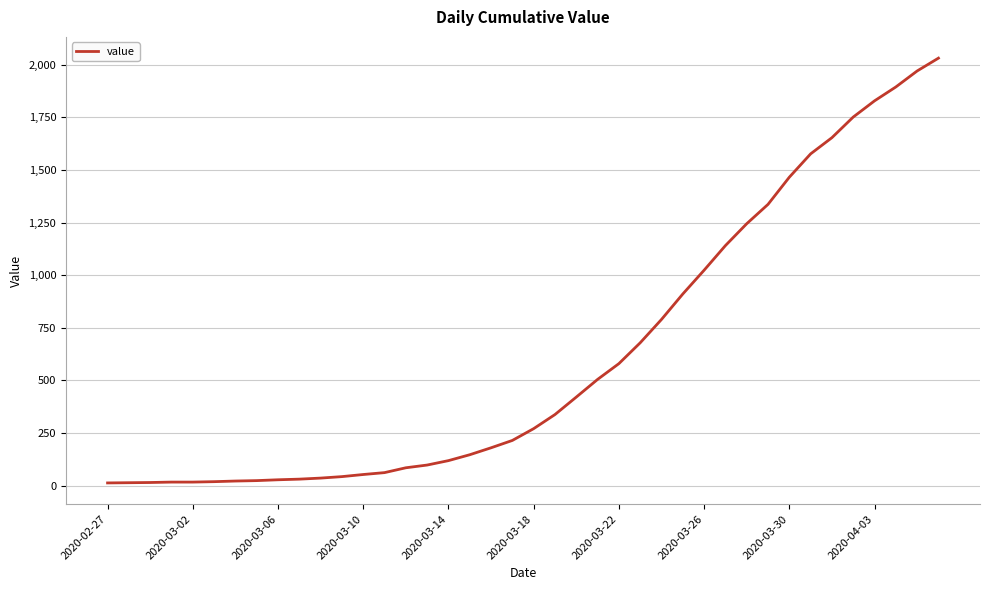

Count the number of data series in this chart.

1